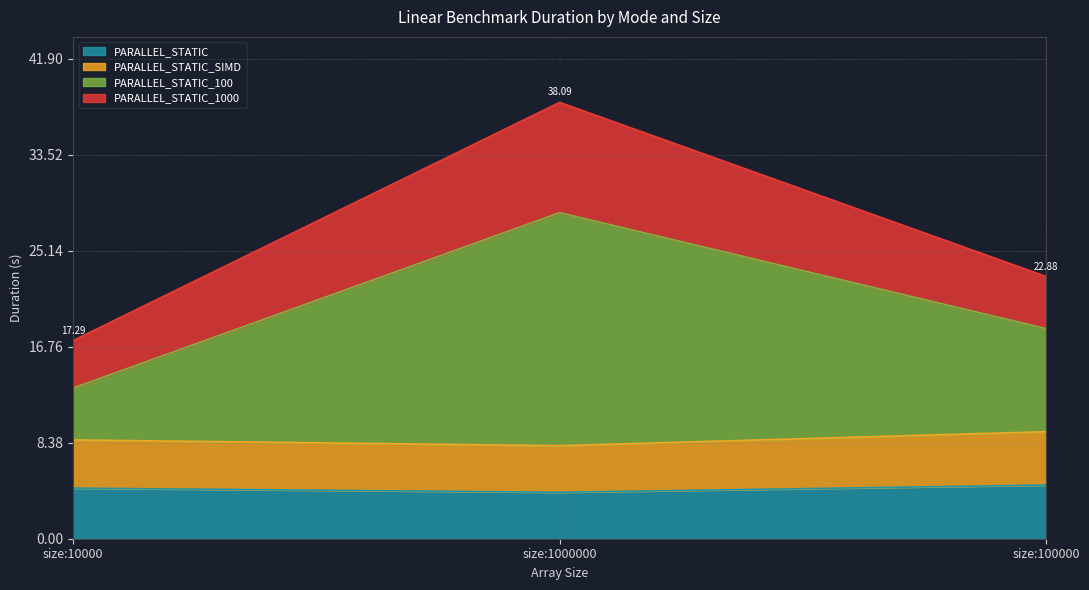

What is the label of the 1st point from the right?

size:100000